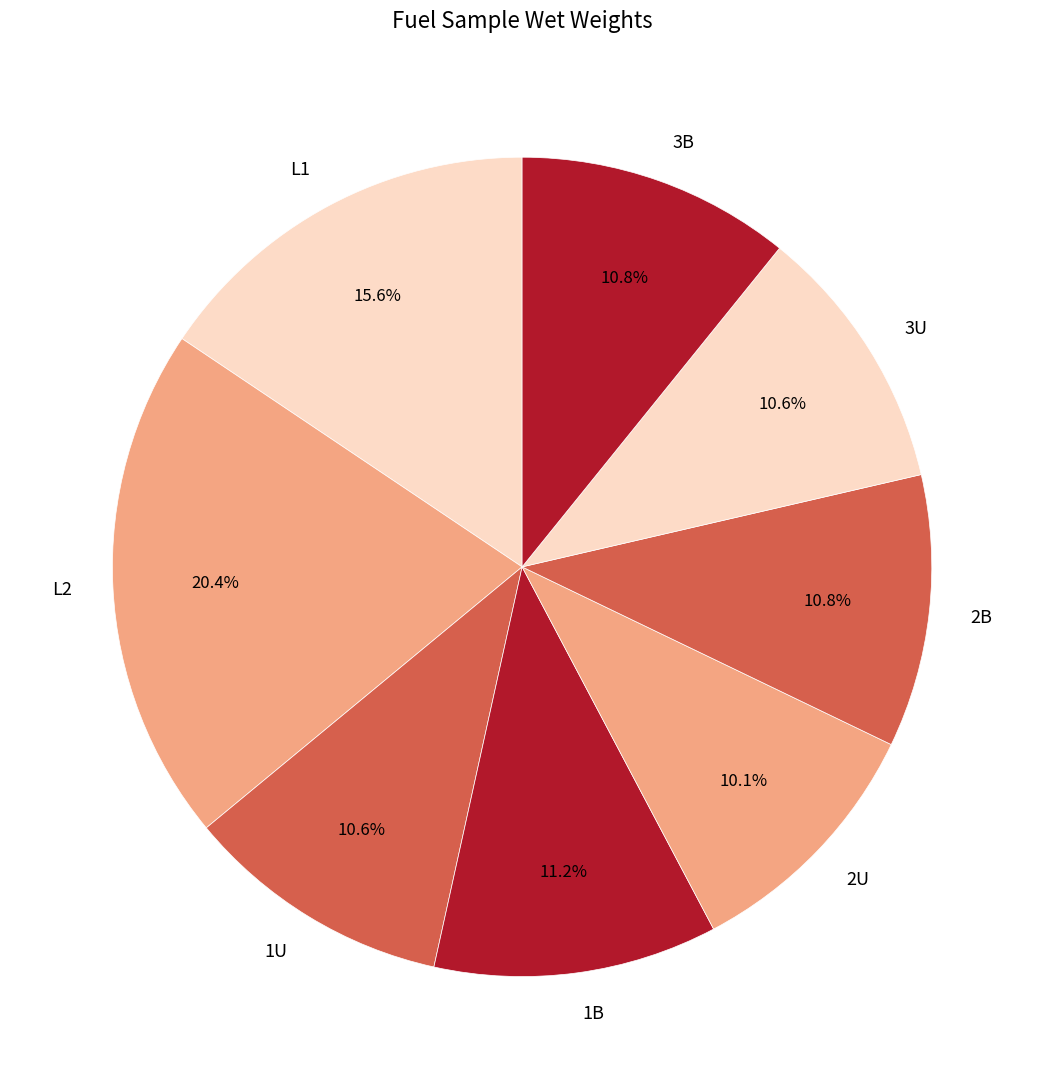

How much of the chart is everything except 2B?

89.2%